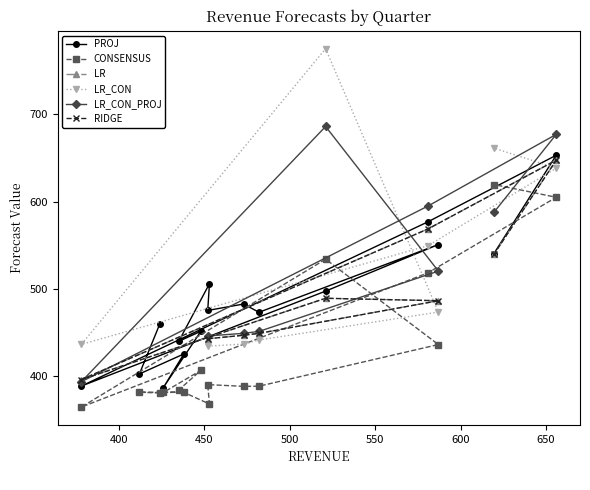

Where is the first local maximum?

2